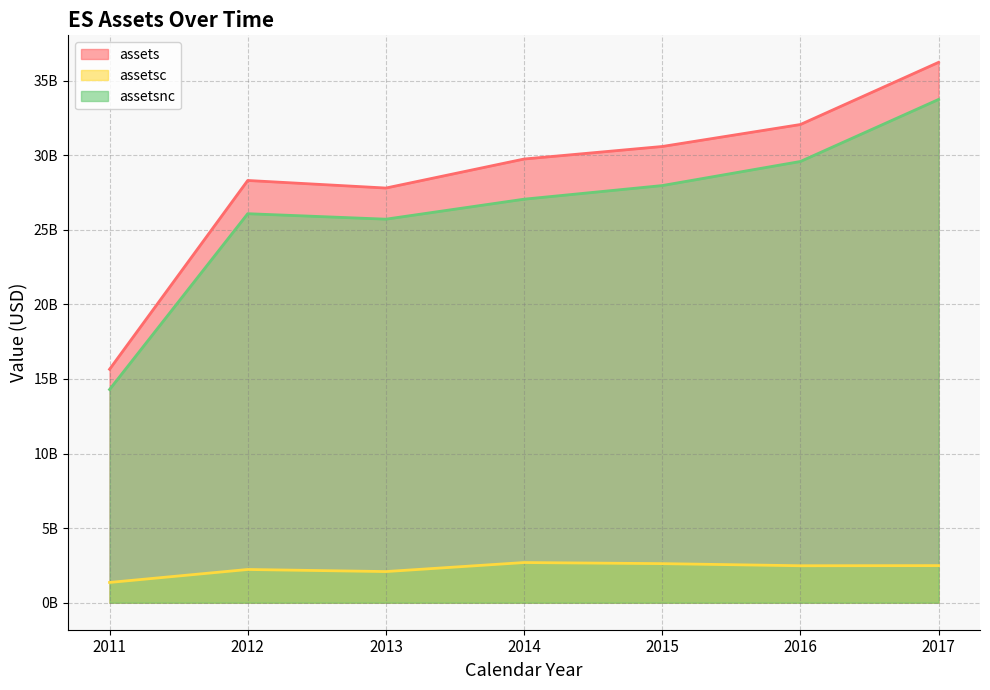

What are all the series names shown in the legend?

assets, assetsc, assetsnc